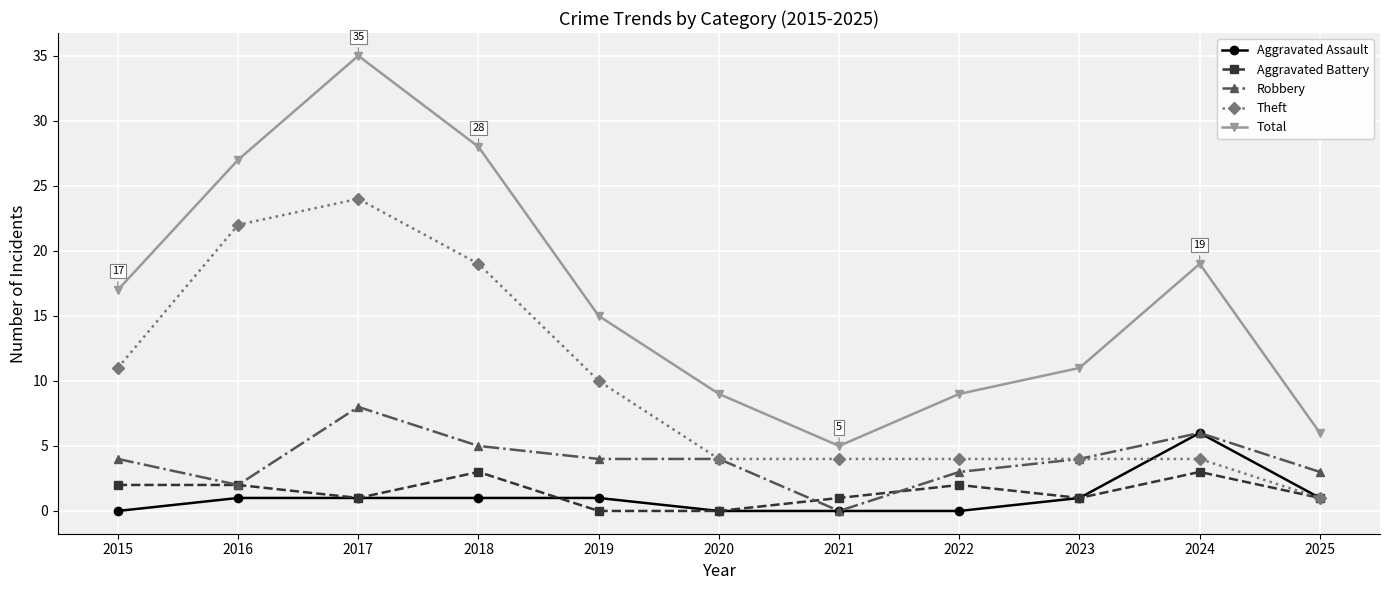

Rank the series at 2015 from highest to lowest value.

Total, Theft, Robbery, Aggravated Battery, Aggravated Assault